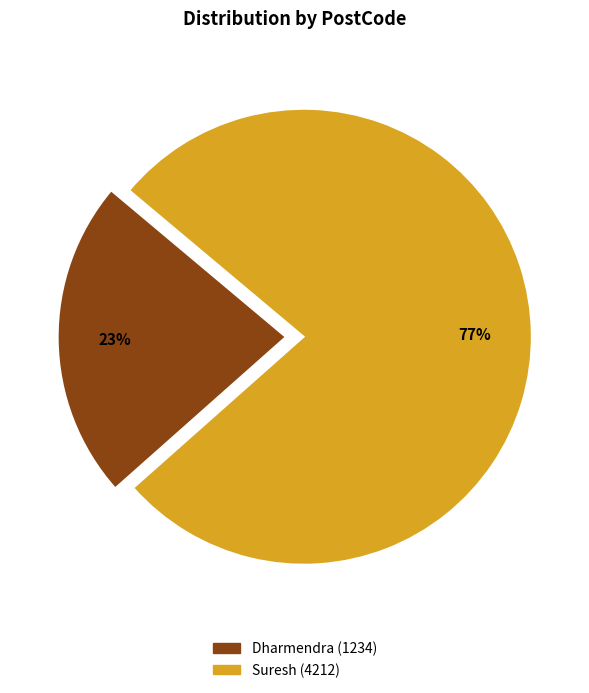

Does Suresh account for over 50% of the chart?

Yes